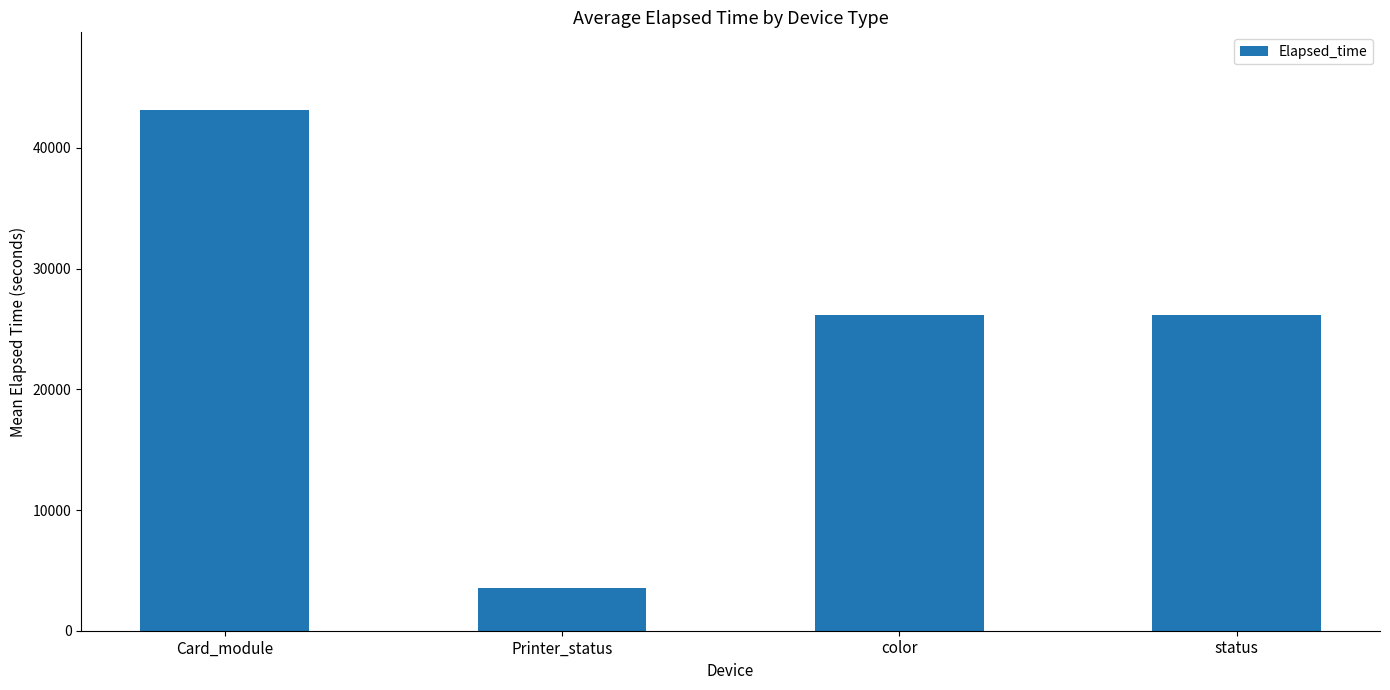

Reading left to right, transcribe all the data shown in this chart.

Card_module=43113	Printer_status=3547	color=26186	status=26186